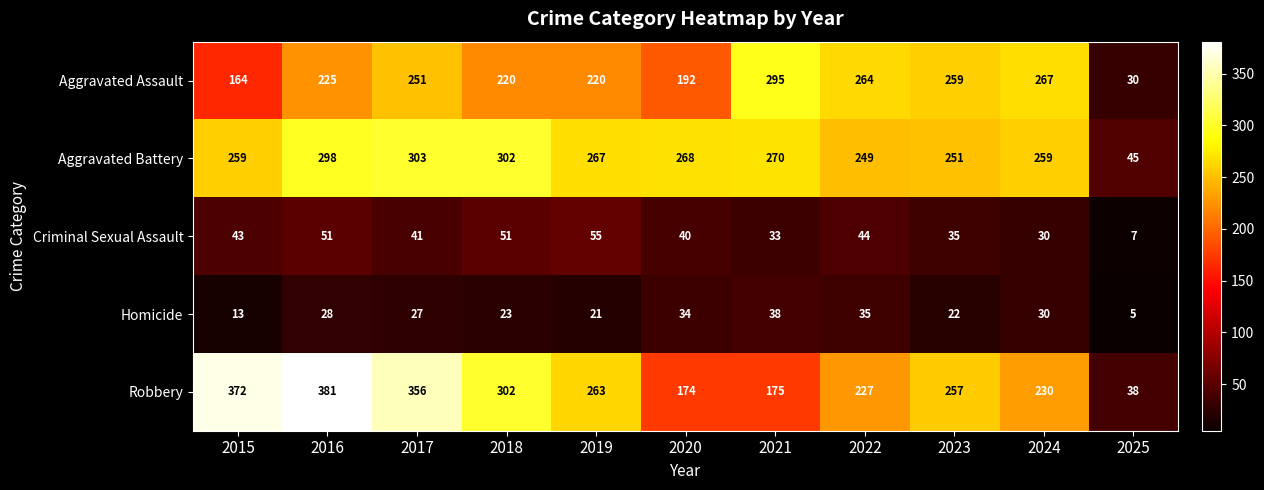

What is the minimum value shown in the chart?

5